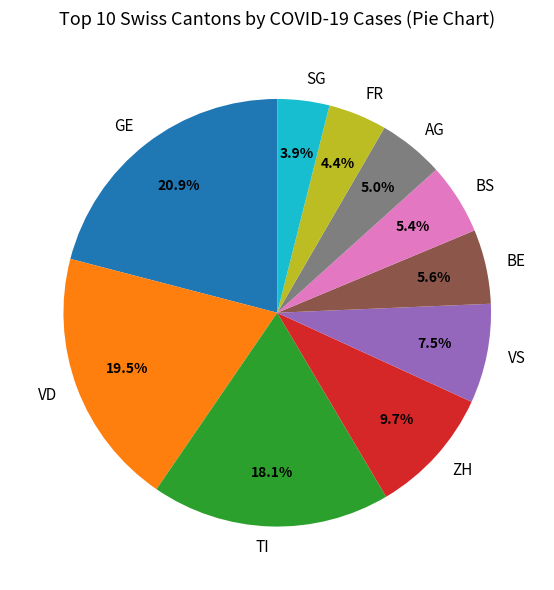

What is the largest slice in the pie chart?

GE